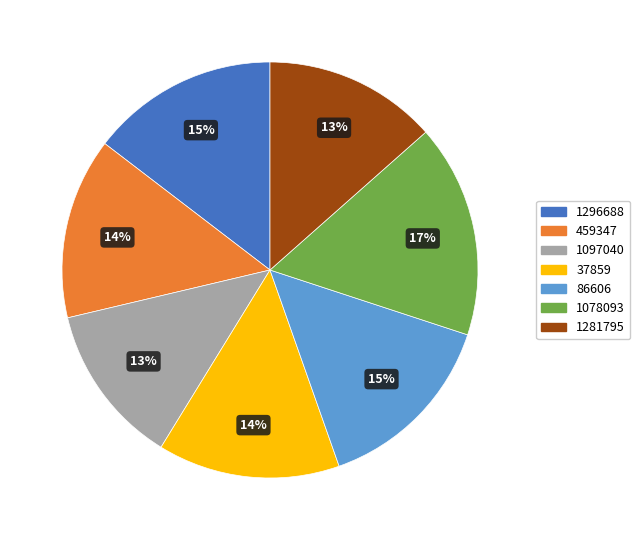

Is there any slice that represents more than half of the pie?

No